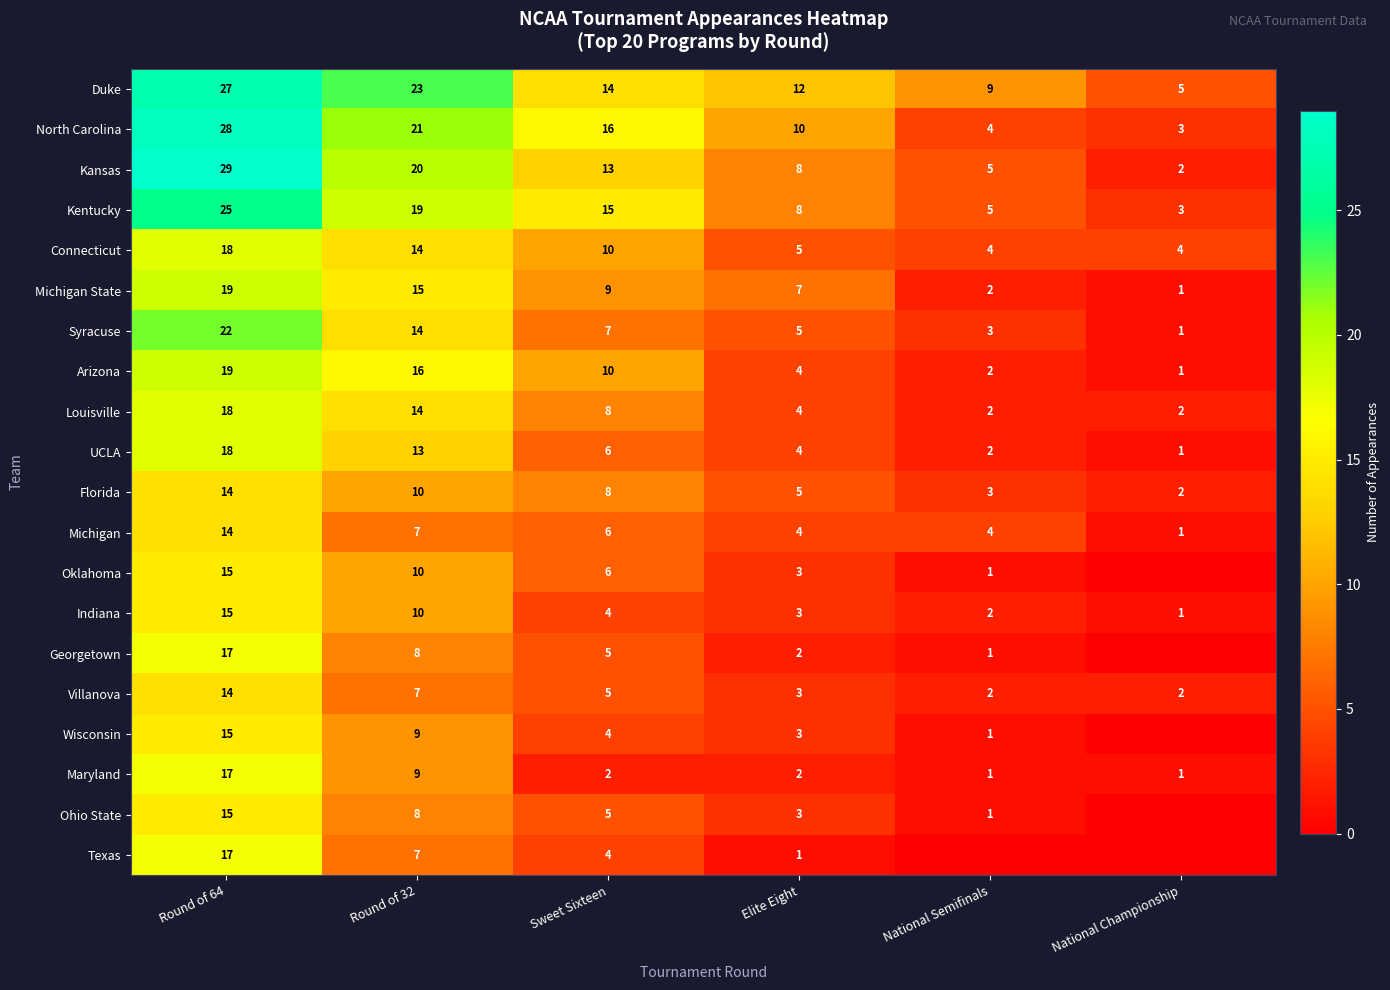

What is the difference between the highest and lowest values at Round of 32?

16